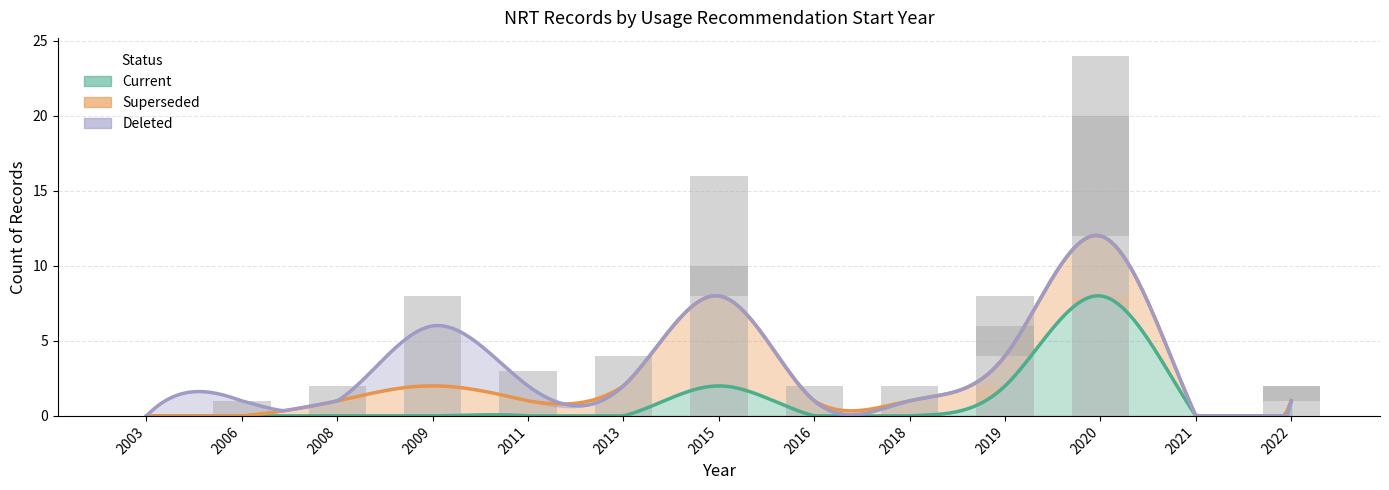

Where is Current nearest to the value 4?

2015